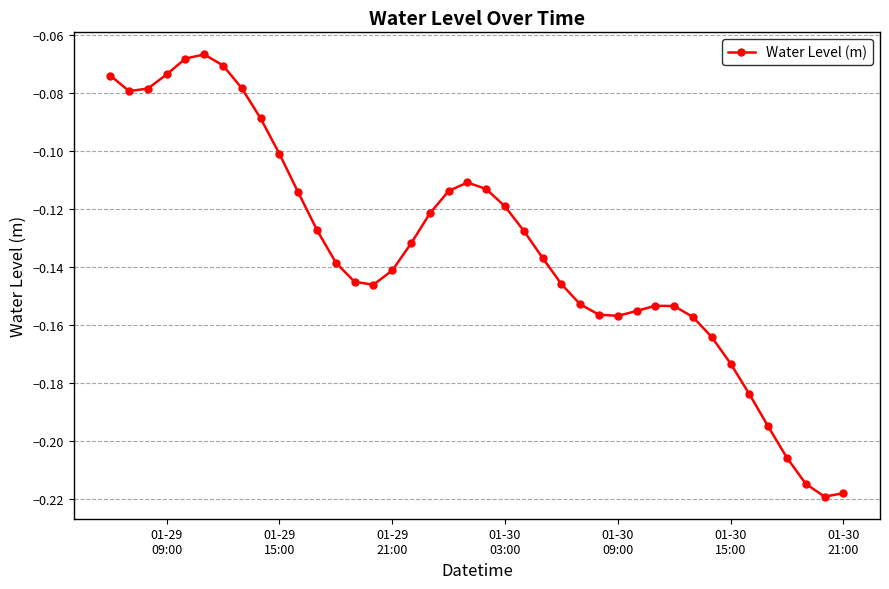

True or false: the data has more than 0 interior local peaks.

True